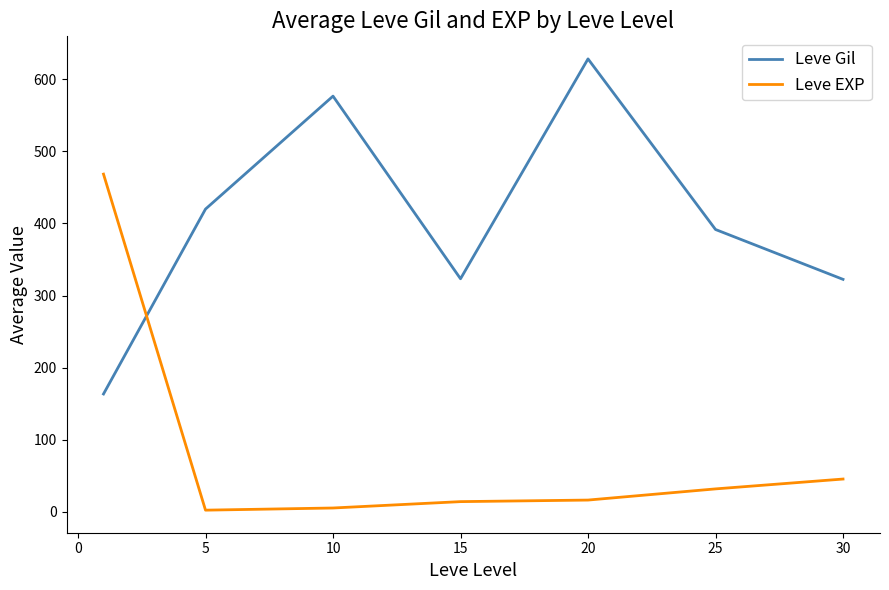

How many categories are shown in the chart?

7